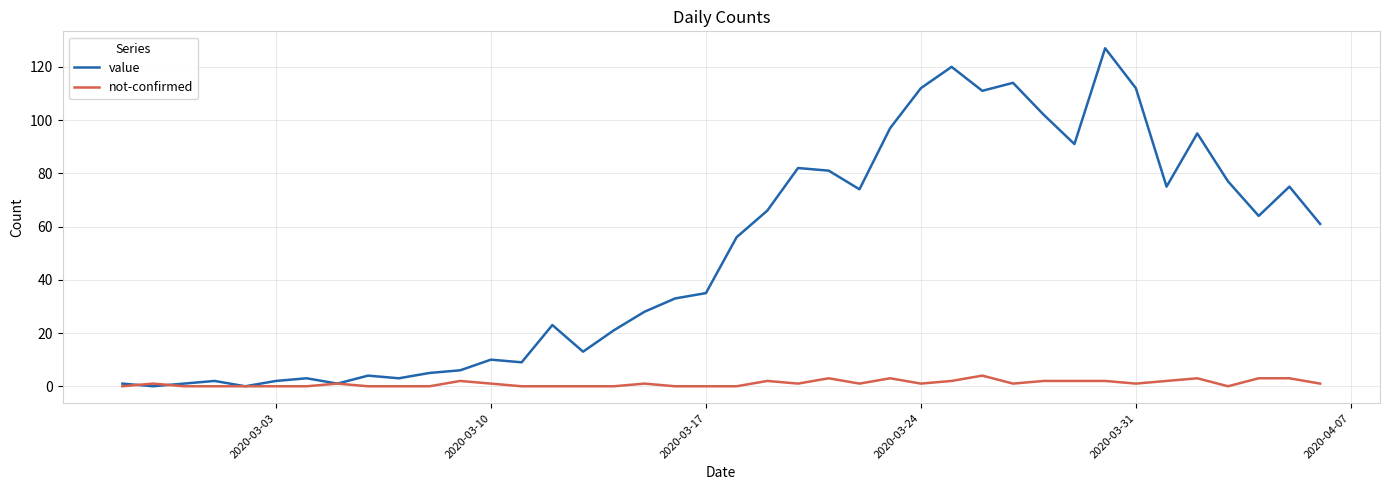

Which series has the largest range (max minus min)?

value